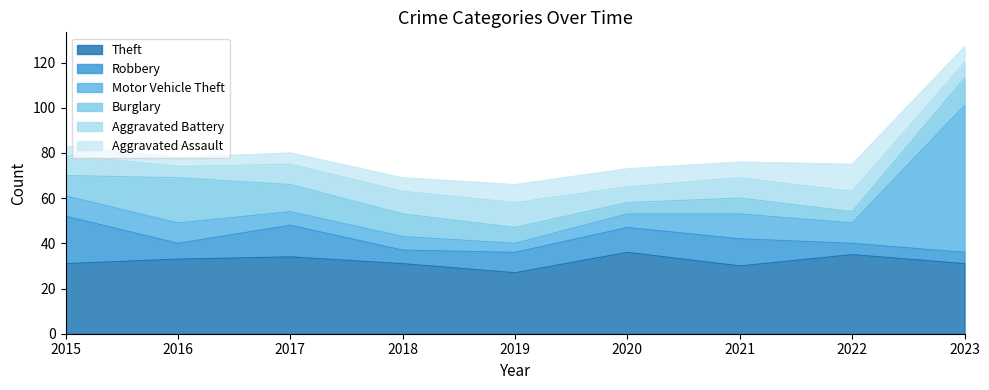

Does the chart display data point markers on the line(s)?

No